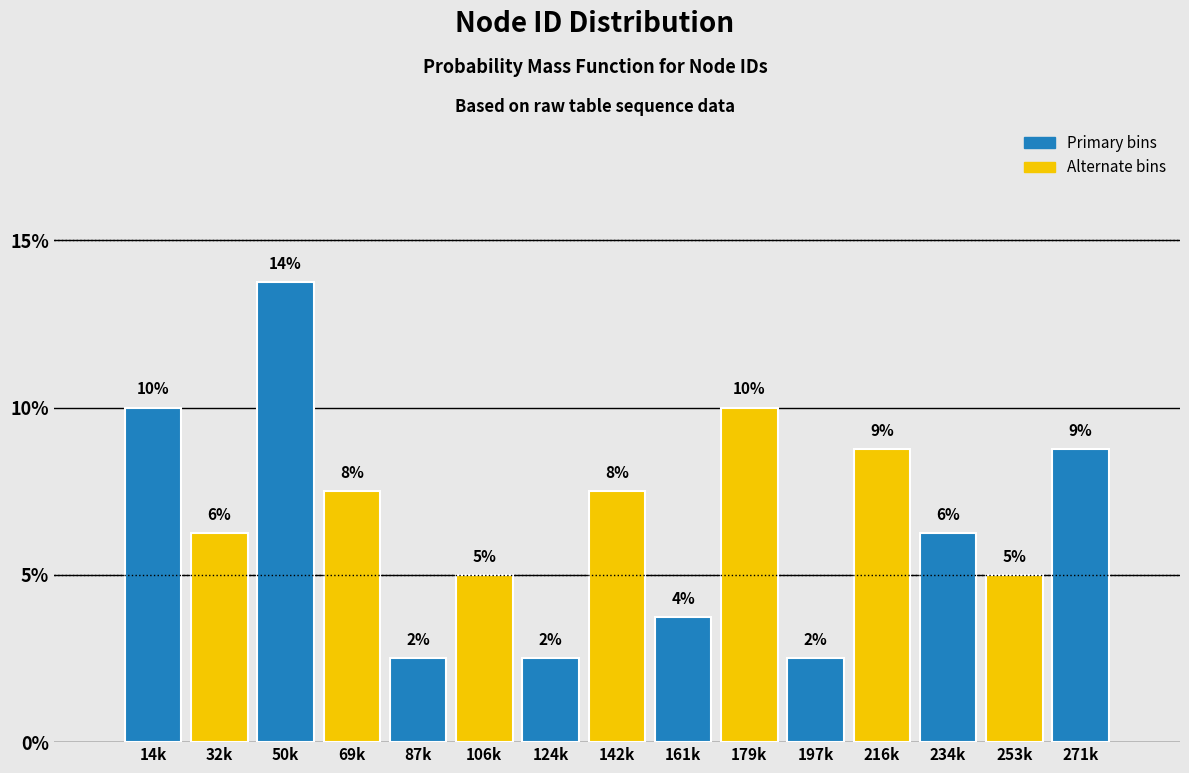

Does the chart contain any negative values?

No